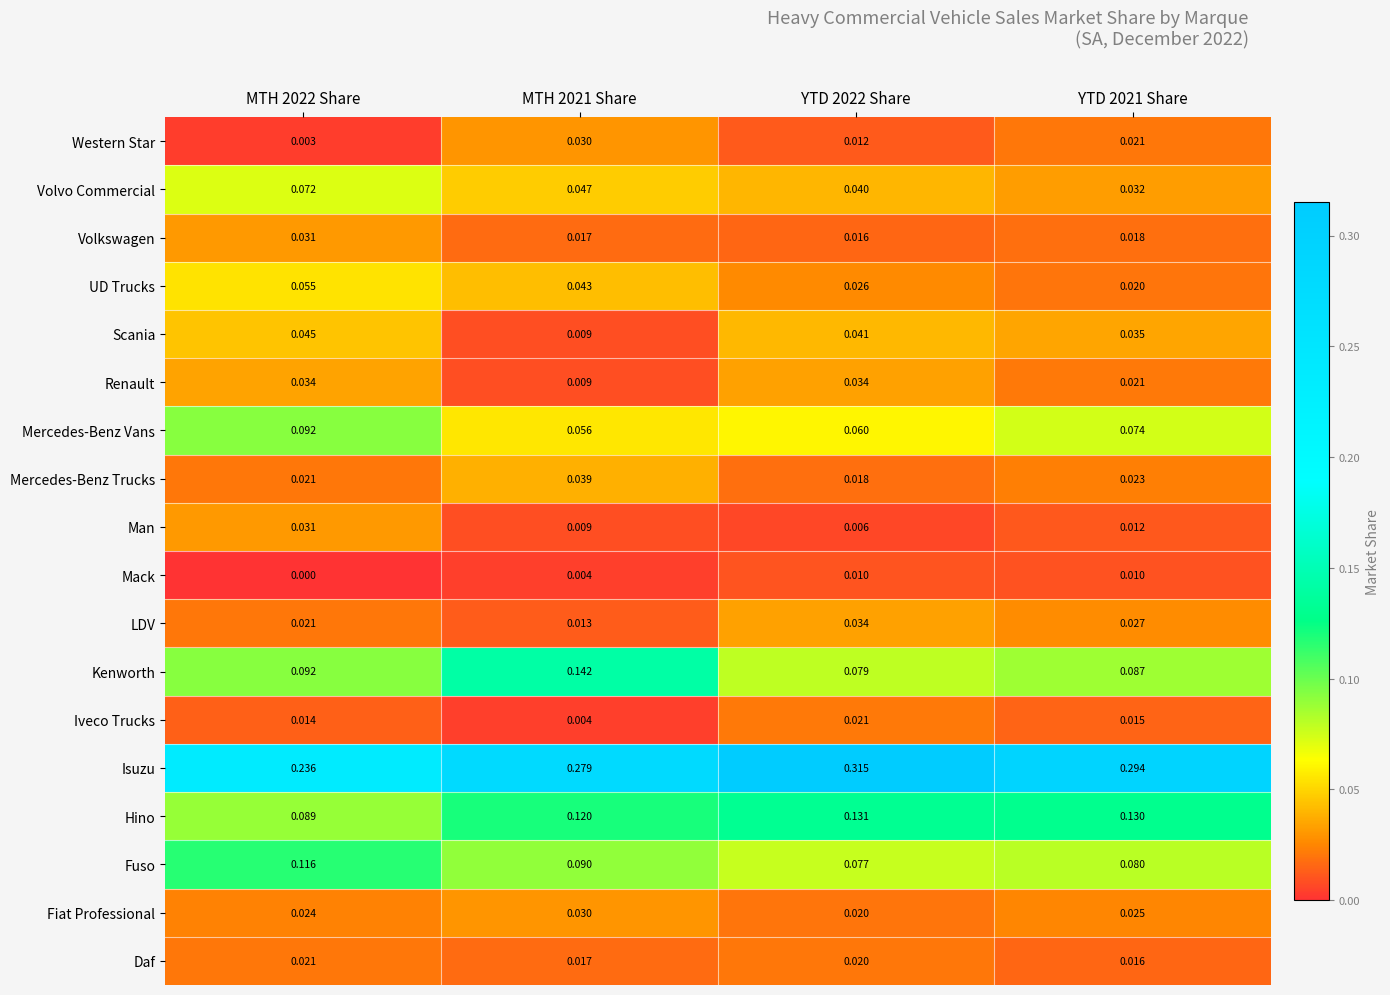

Which series changed the most between MTH 2022 Share and YTD 2021 Share?

Isuzu